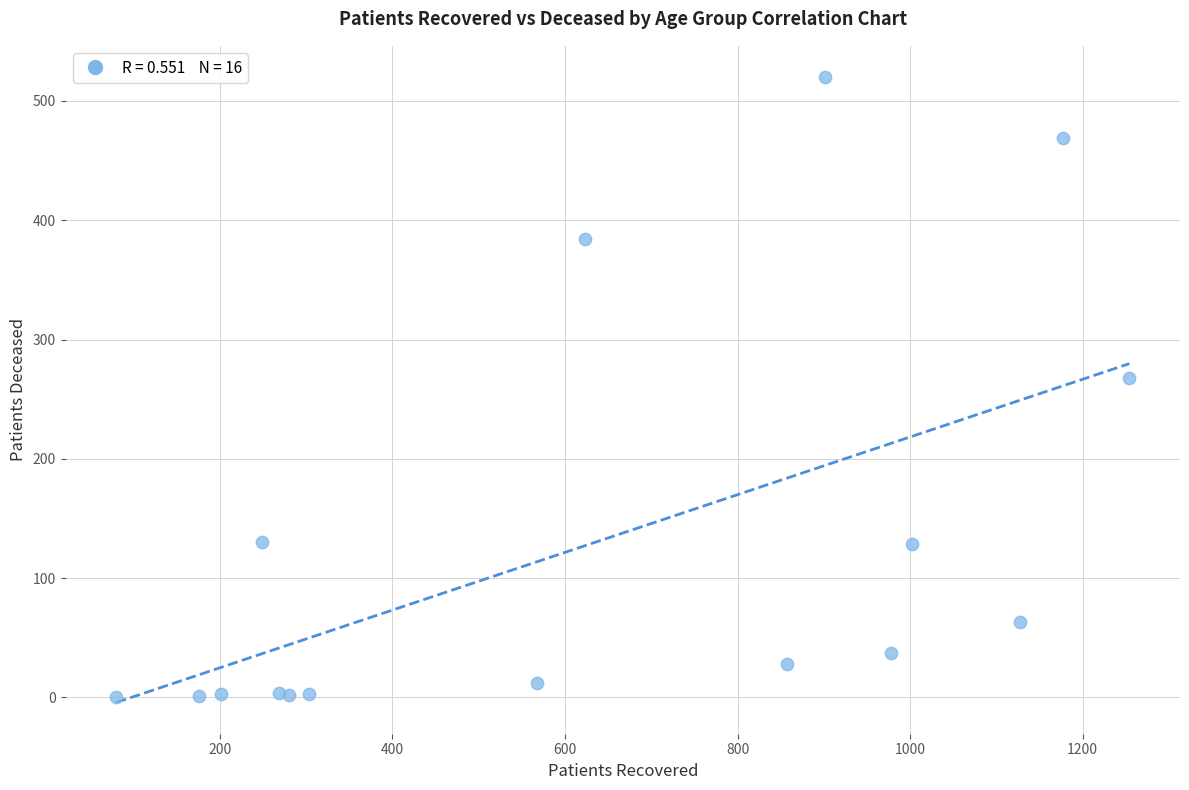

What Y value in the scatter plot is closest to 260?

268